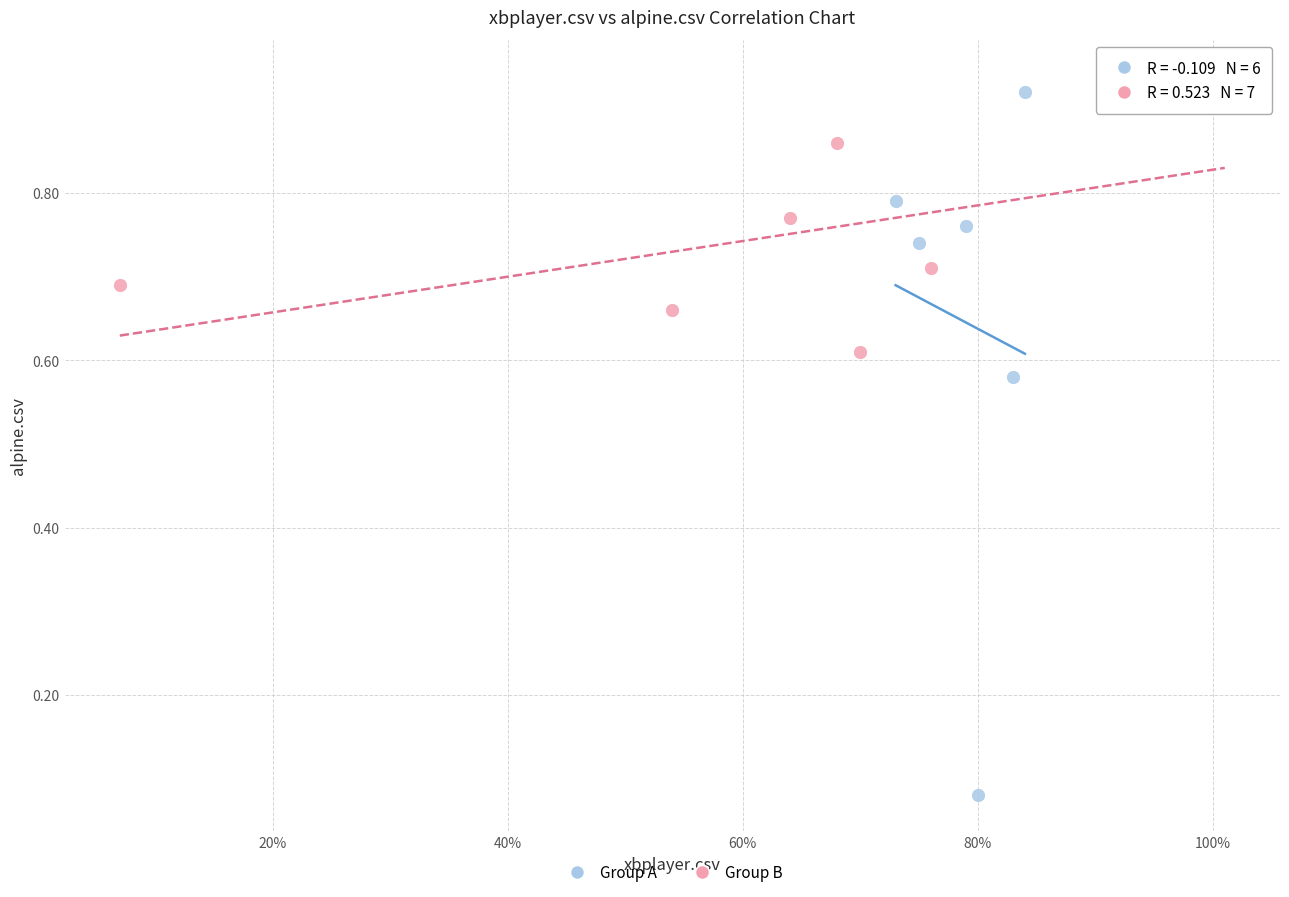

Which series has the widest spread of Y values?

Group A